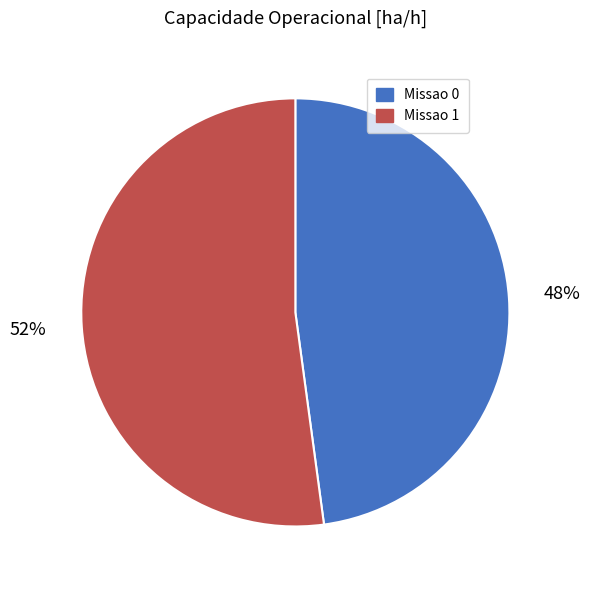

Is Missao 0 the majority of the pie?

No